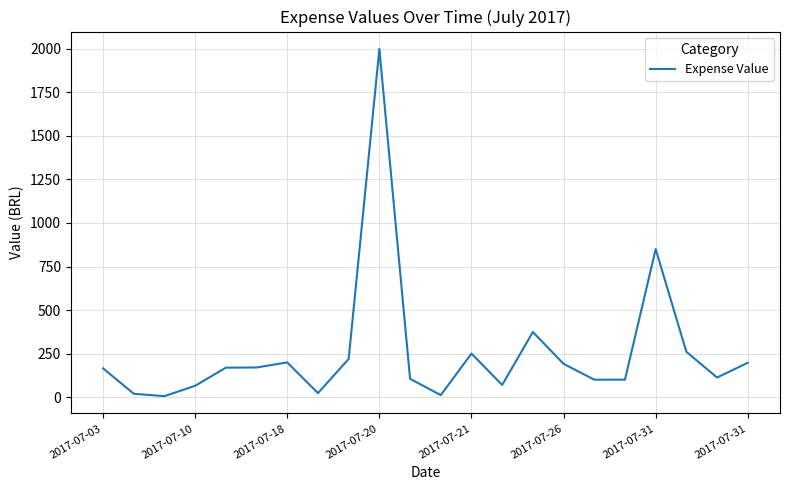

What is the minimum value shown in the chart?

5.4